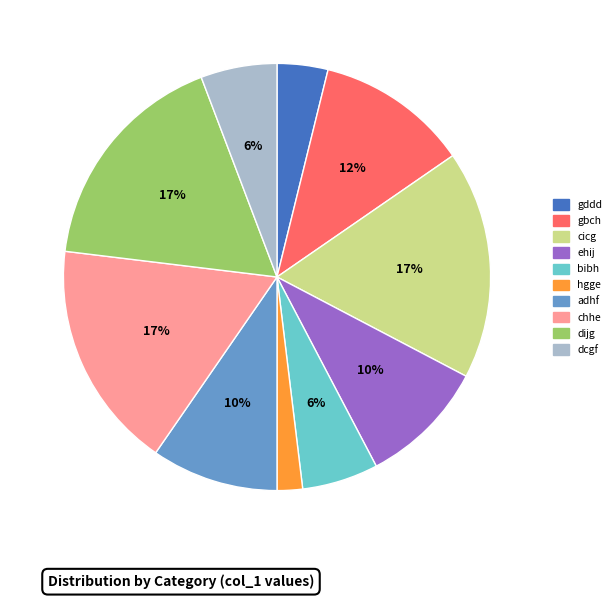

Is the sum of dcgf and adhf greater than half?

No